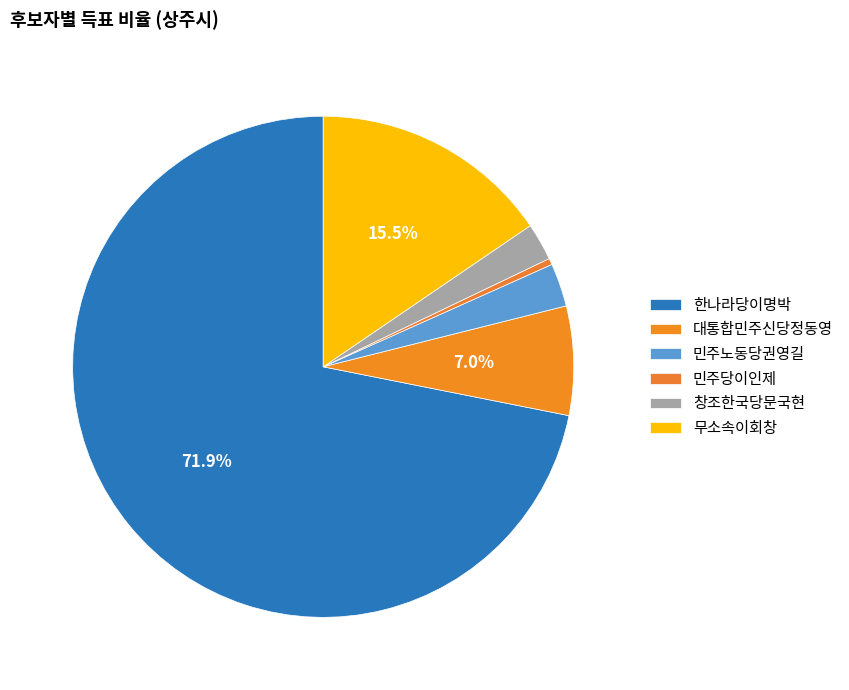

How many segments does this pie chart have?

6